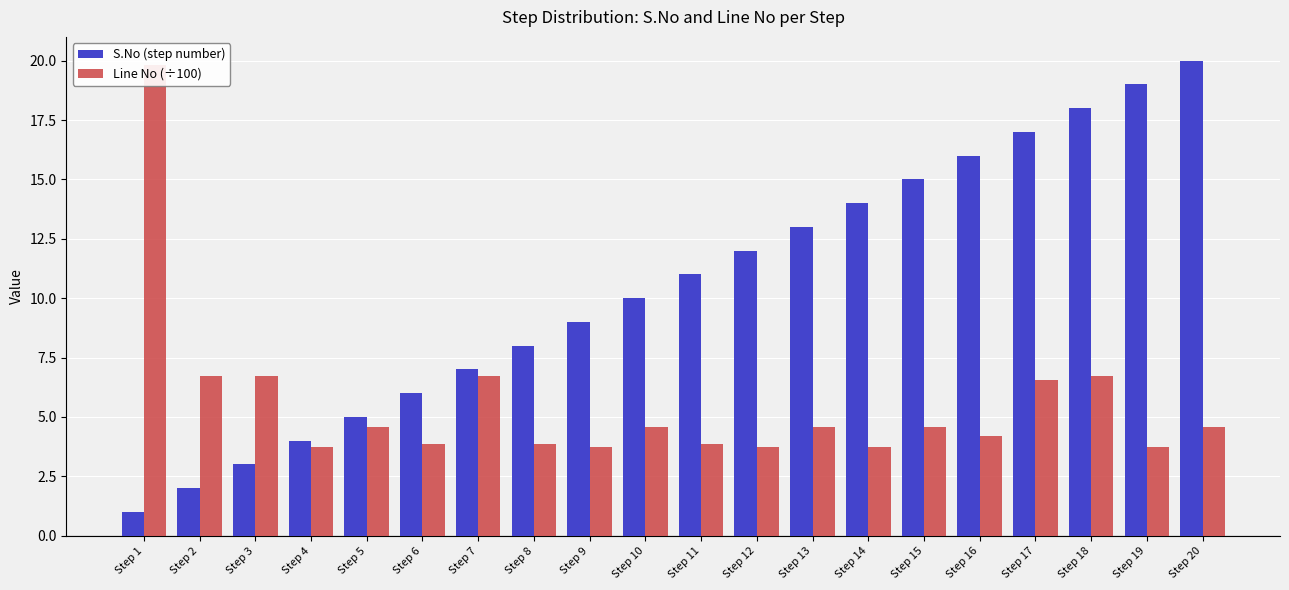

Is it true that Line No (÷100) equals 10.4 at Step 3?

False